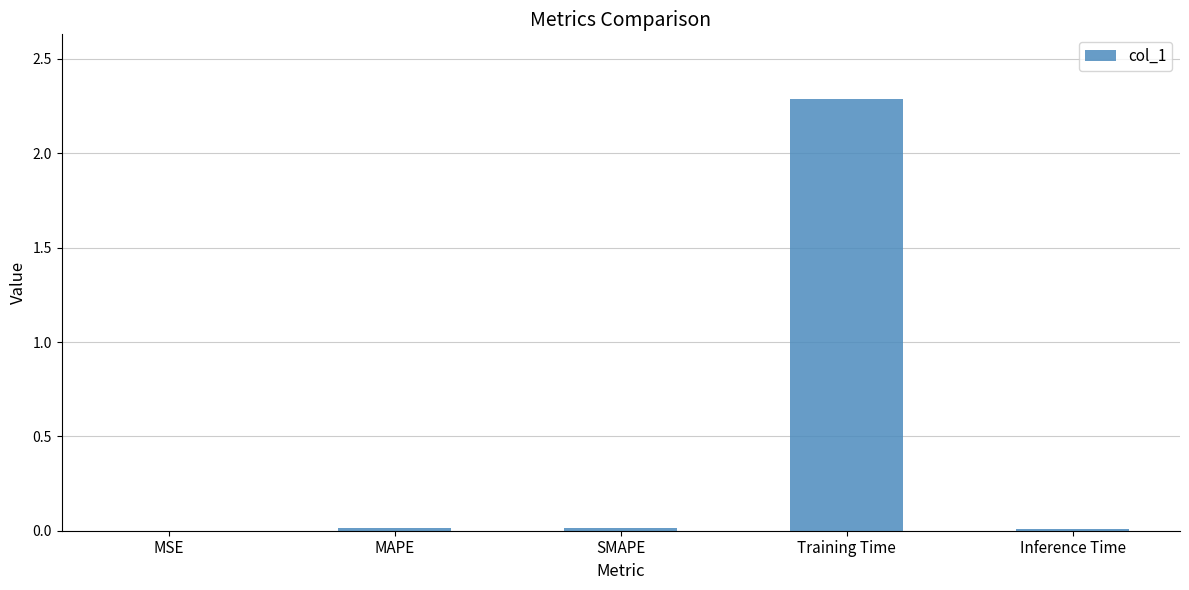

What is the sum of all values?

2.3